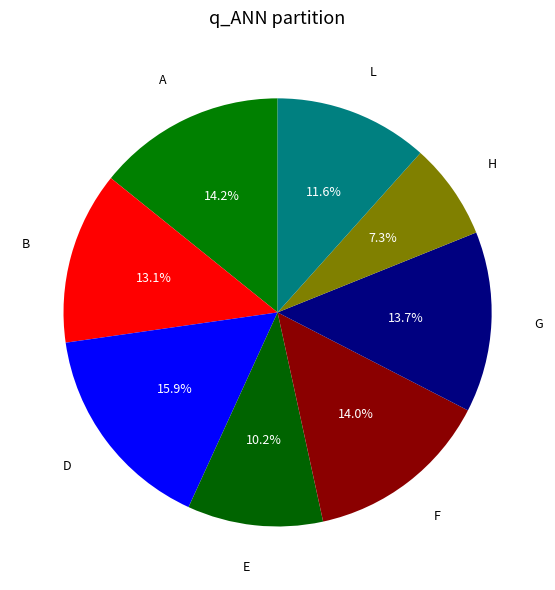

To the nearest percent, what is the difference between the largest and smallest slice percentages?

9%